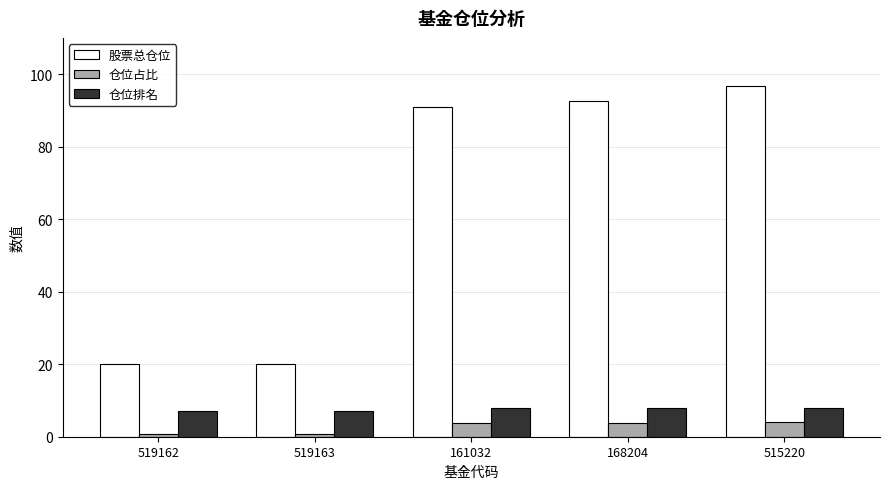

What is the label of the 1st bar from the left?

519162